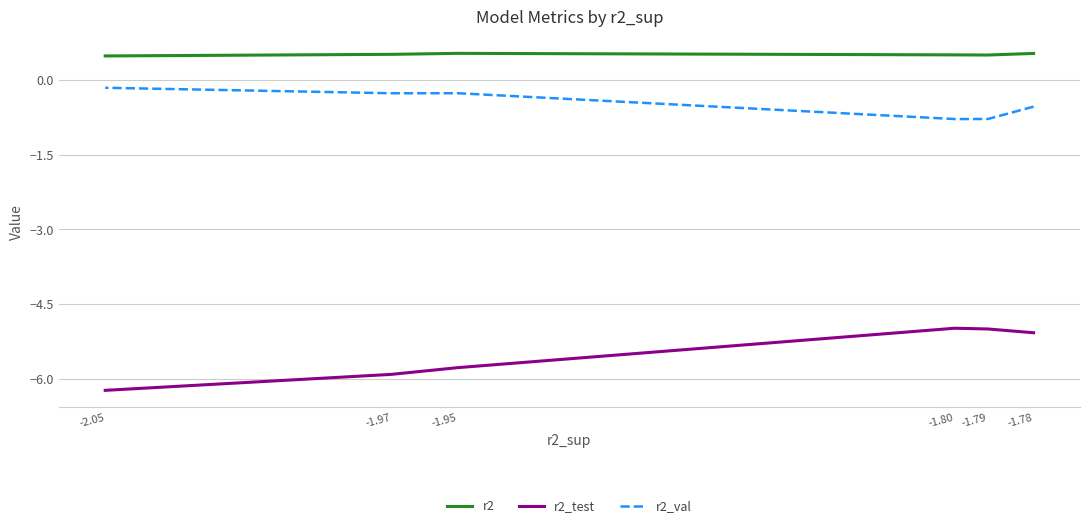

What is the difference between the r2_val values at -1.95 and -1.80?

0.5